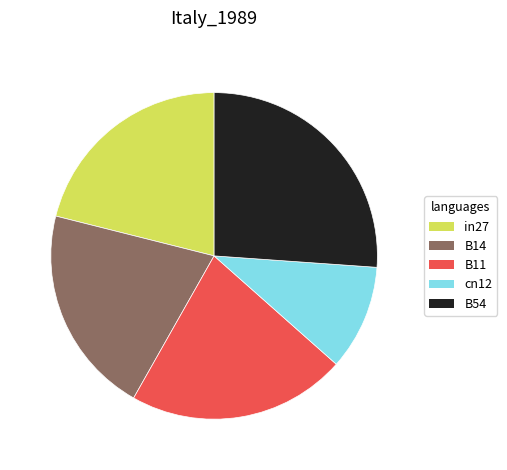

Is the sum of in27 and cn12 greater than half?

No